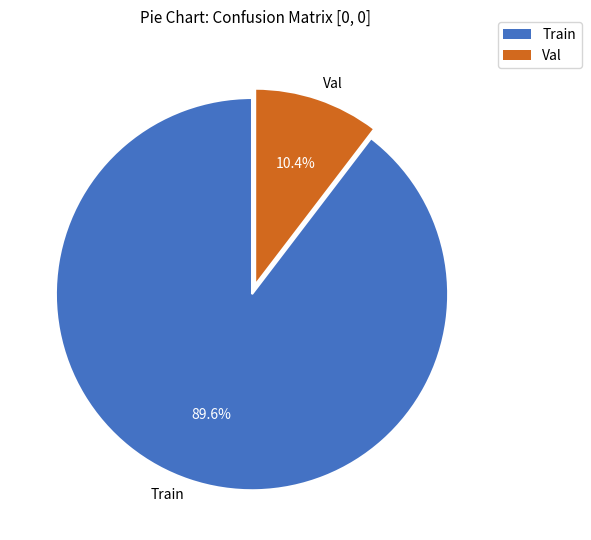

True or false: Train accounts for 90% of the total.

True